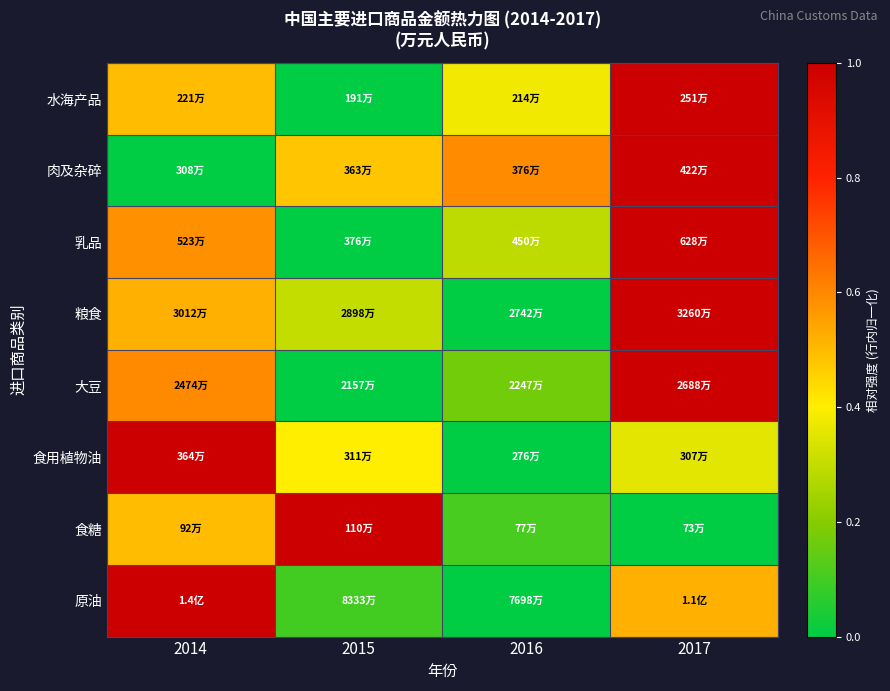

Reading right to left, what are all the values shown in this chart?

水海产品: 2017=1.0	2016=0.4	2015=0.0	2014=0.5
肉及杂碎: 2017=1.0	2016=0.6	2015=0.5	2014=0.0
乳品: 2017=1.0	2016=0.3	2015=0.0	2014=0.6
粮食: 2017=1.0	2016=0.0	2015=0.3	2014=0.5
大豆: 2017=1.0	2016=0.2	2015=0.0	2014=0.6
食用植物油: 2017=0.4	2016=0.0	2015=0.4	2014=1.0
食糖: 2017=0.0	2016=0.1	2015=1.0	2014=0.5
原油: 2017=0.5	2016=0.0	2015=0.1	2014=1.0